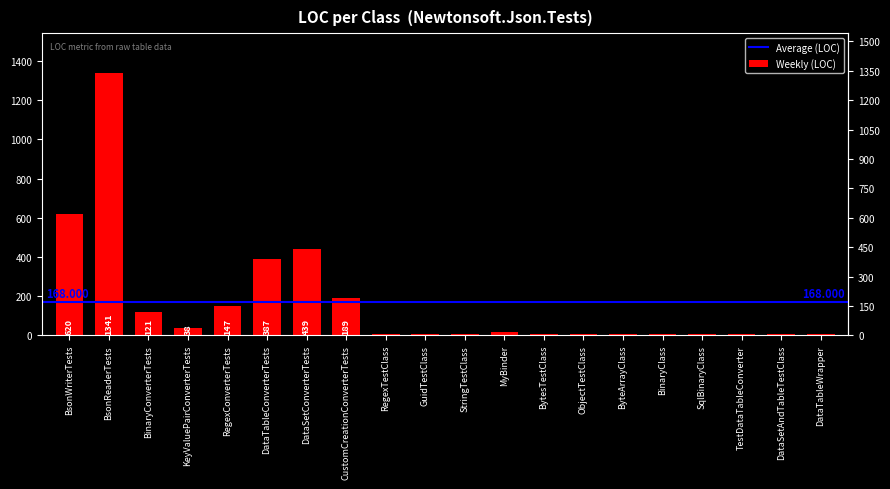

Which has a higher value, BytesTestClass or MyBinder?

MyBinder